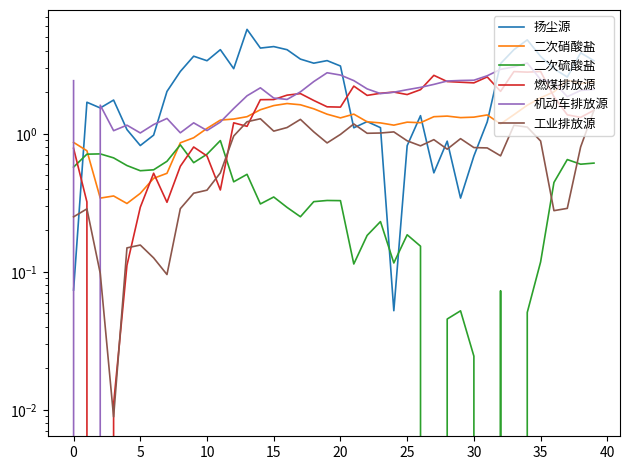

What is the difference between the 扬尘源 values at 28 and 30?

0.2